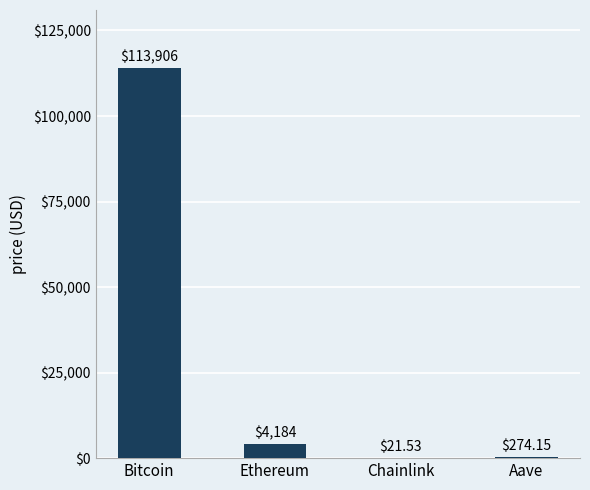

At which label is the value closest to 56963?

Ethereum